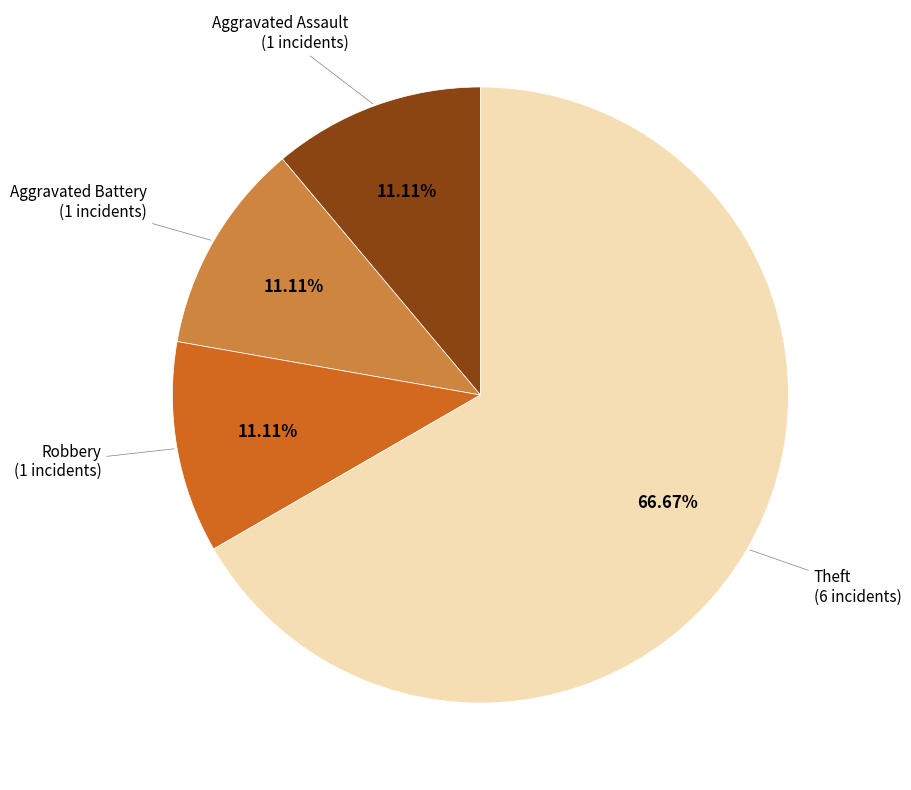

Is there any slice that represents more than half of the pie?

Yes